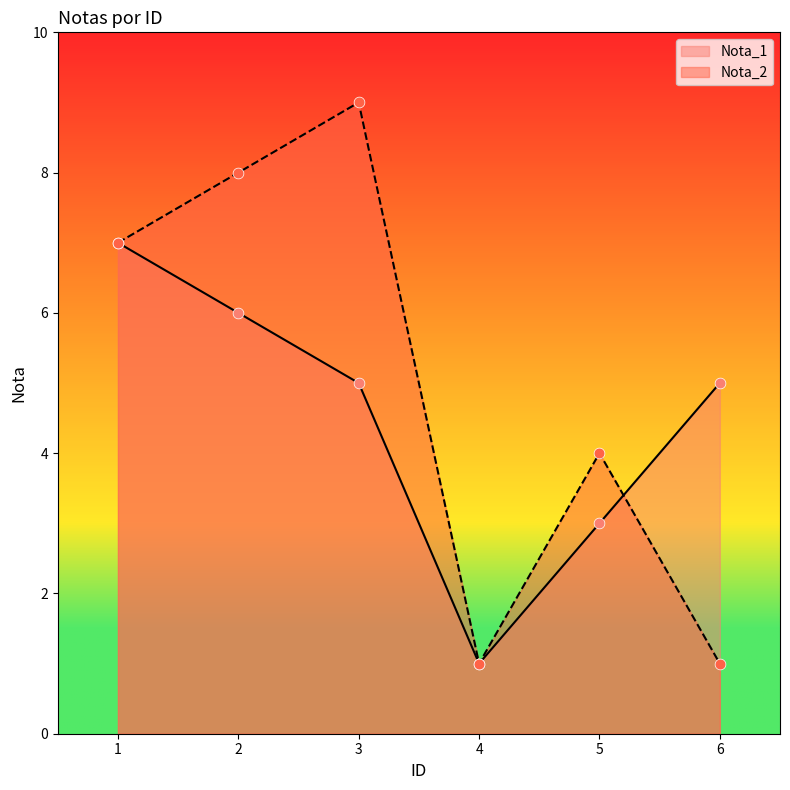

At which category is the sum across all series the highest?

1